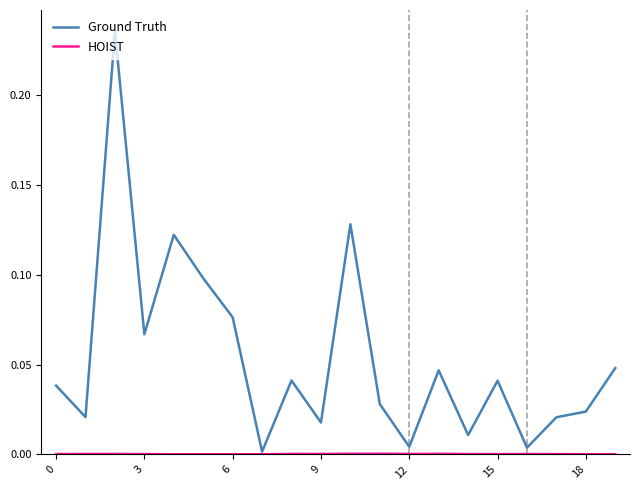

Count the number of data series in this chart.

2